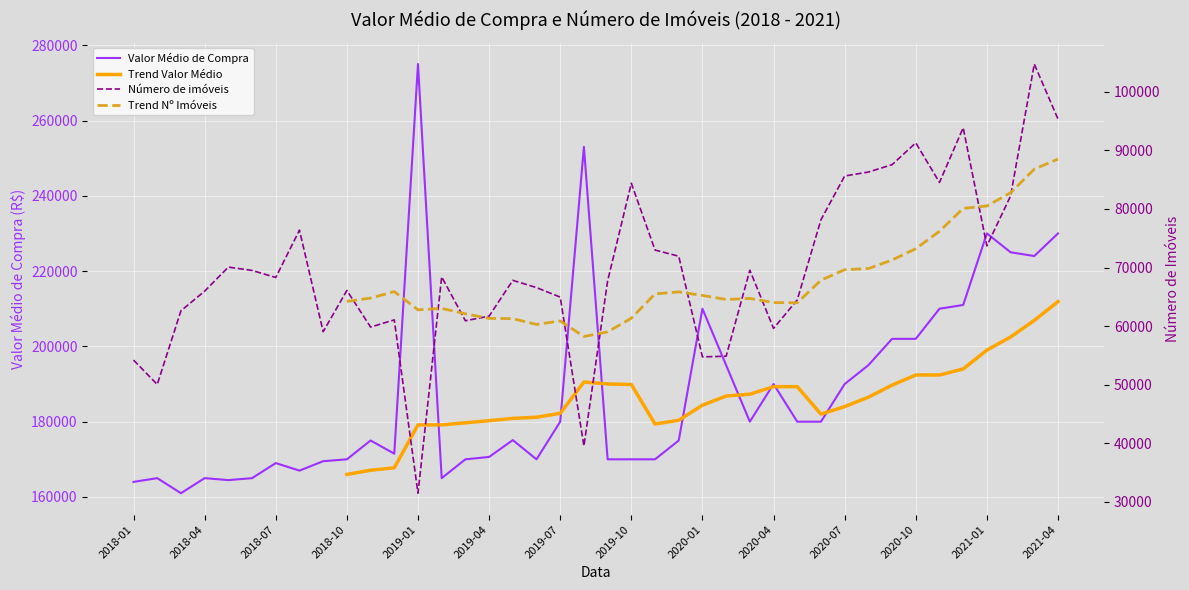

At which label does Valor Médio de Compra reach its peak?

2019-01